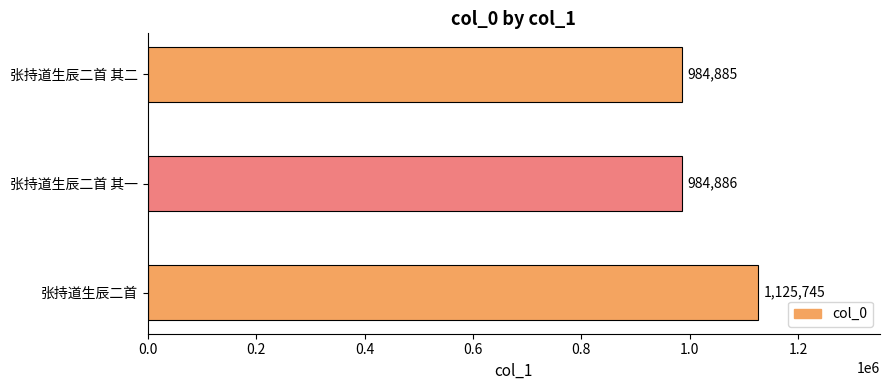

What is the minimum value shown in the chart?

984885